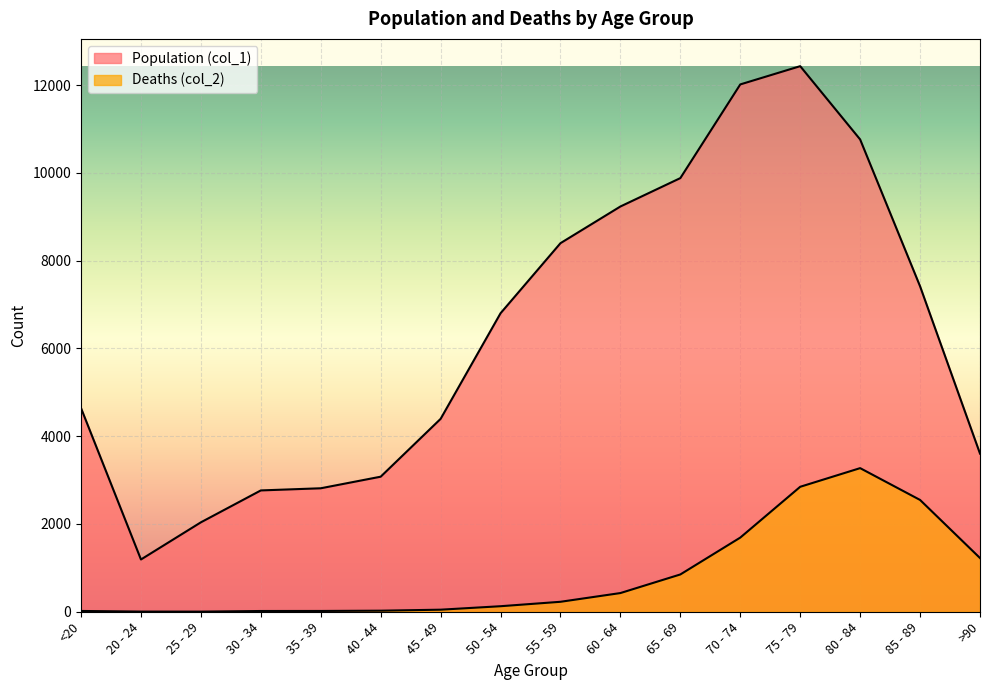

Read the Population (col_1) value at 60 - 64.

9236